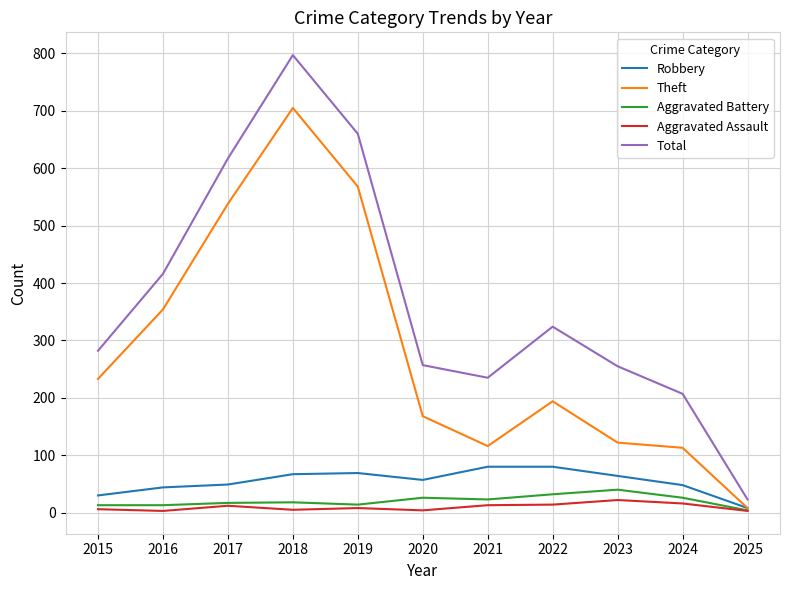

True or false: Total and Aggravated Battery cross at least once.

False